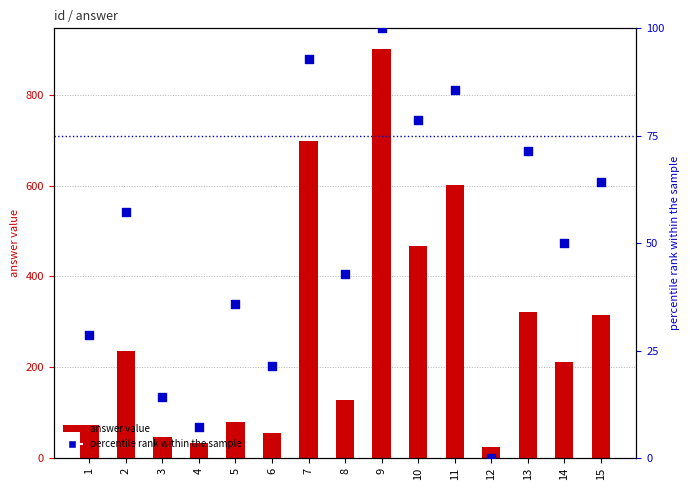

What is the total value across all series at 4?

40.1